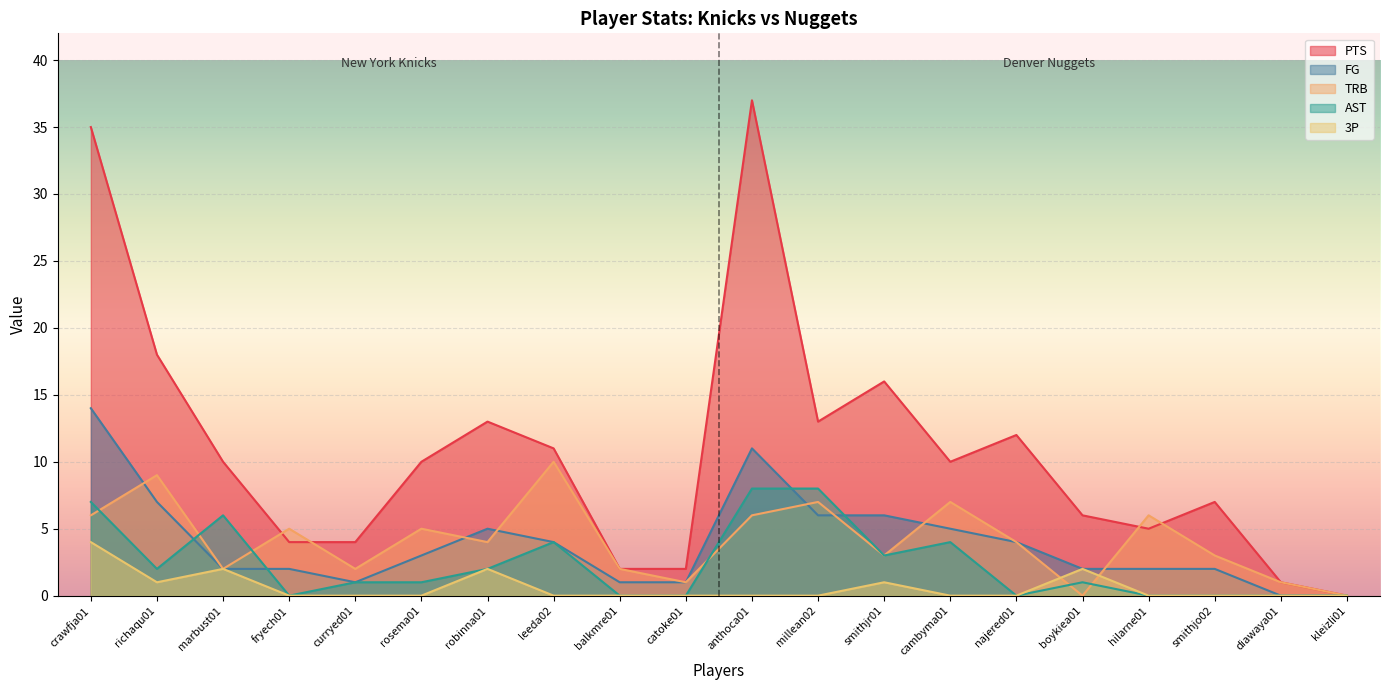

The TRB series shows 3 at smithjo02. True or false?

True